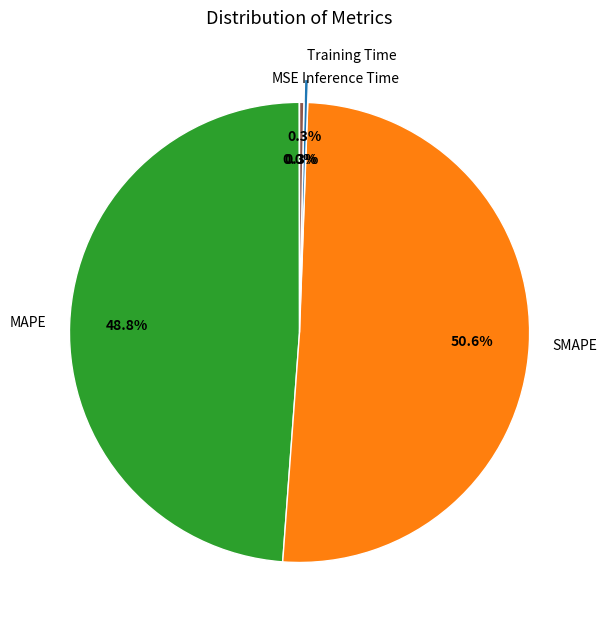

Is it true that MAPE is 37% of the pie?

False